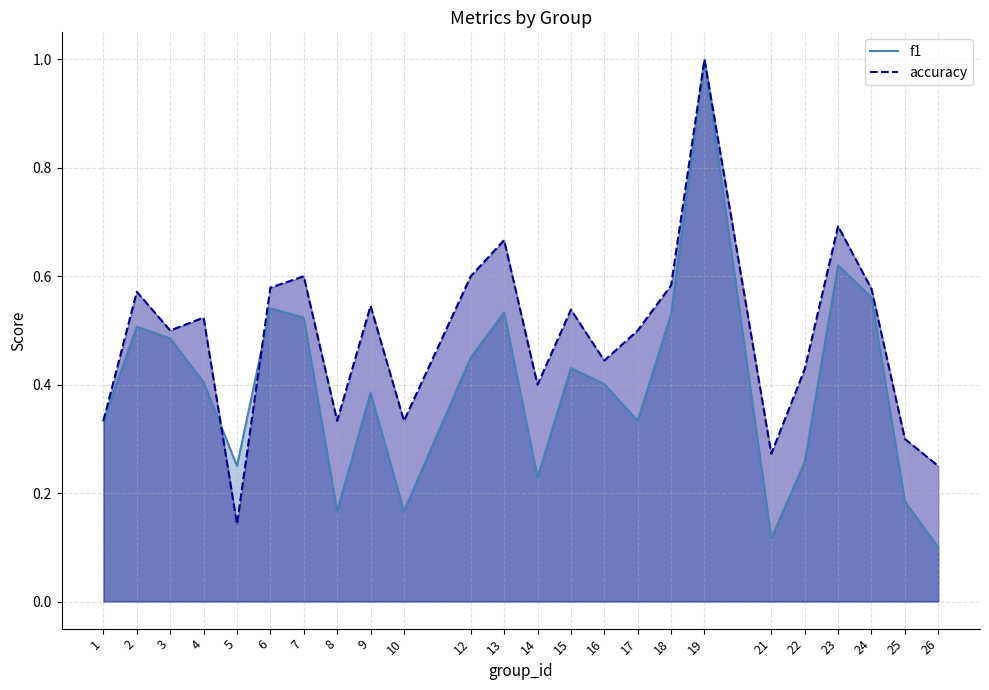

At which label is f1 closest to 0?

26